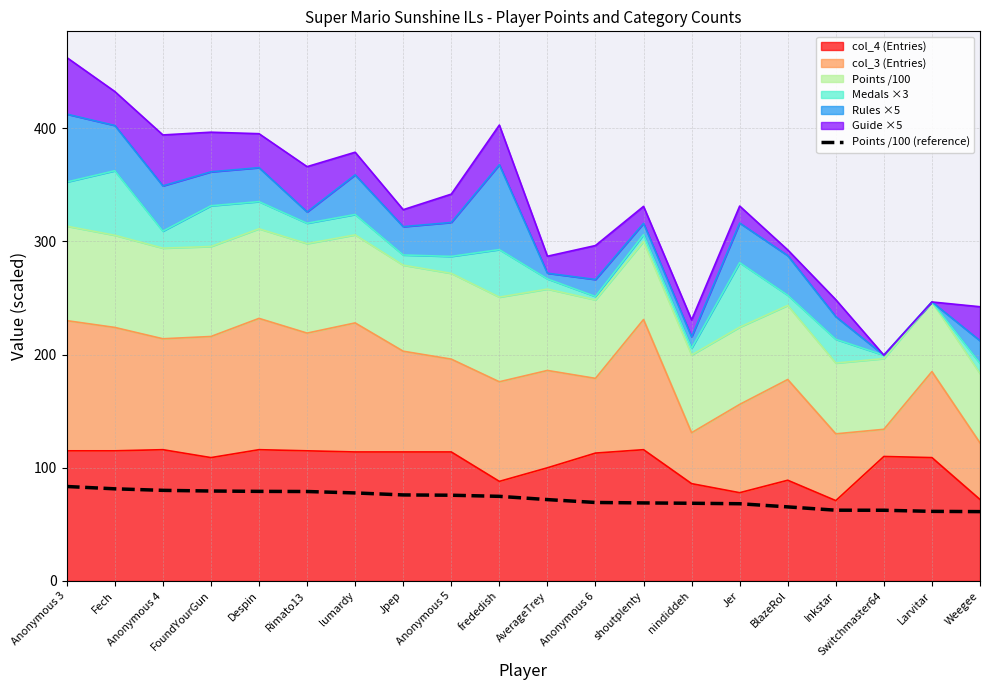

Which category has the lowest value across all series?

Weegee